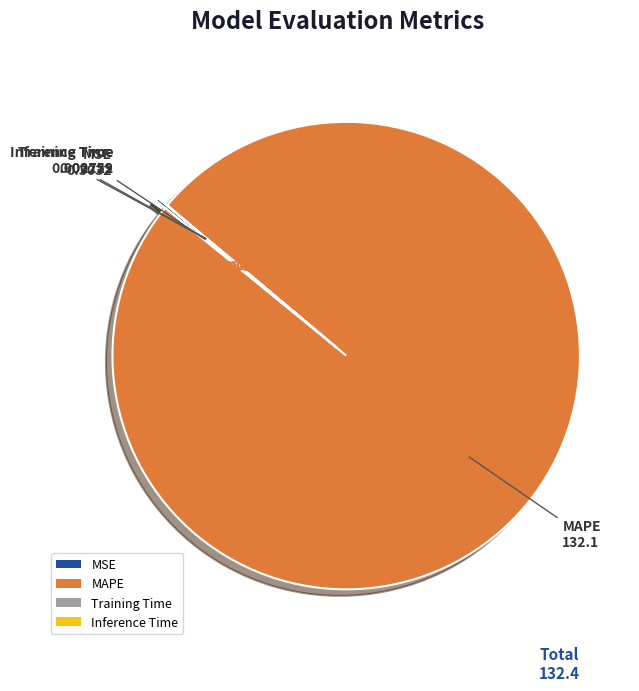

Which category has the biggest portion of the pie?

MAPE